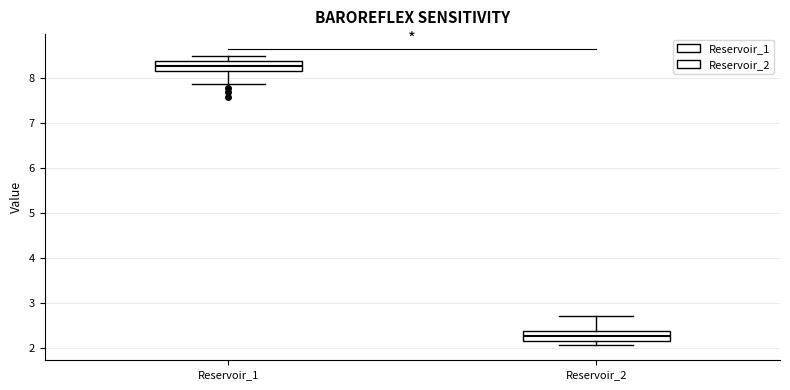

Reading left to right, transcribe this box plot: for each box, give where its median line is, the range the box spans, and where its two whiskers end, as read against the y-axis. The values are not printed on the chart, so give them approximately, as read against the axis.

Reservoir_1: median 8.2 (inside the box), box 8.2 to 8.4, whiskers 7.9 to 8.5
Reservoir_2: median 2.3, box 2.1 to 2.4, whiskers 2.0 to 2.7